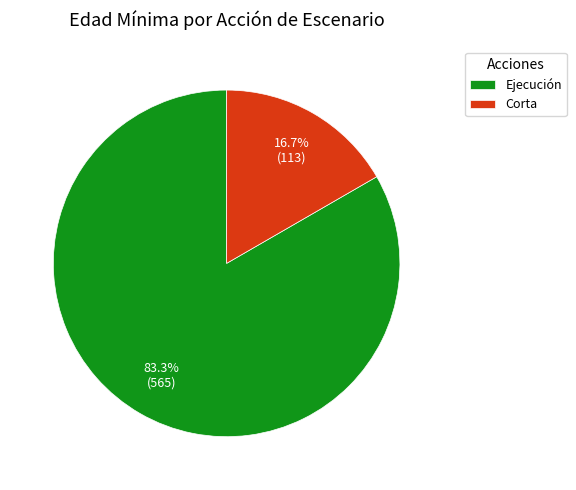

Rank the categories by value from lowest to highest.

Corta, Ejecución